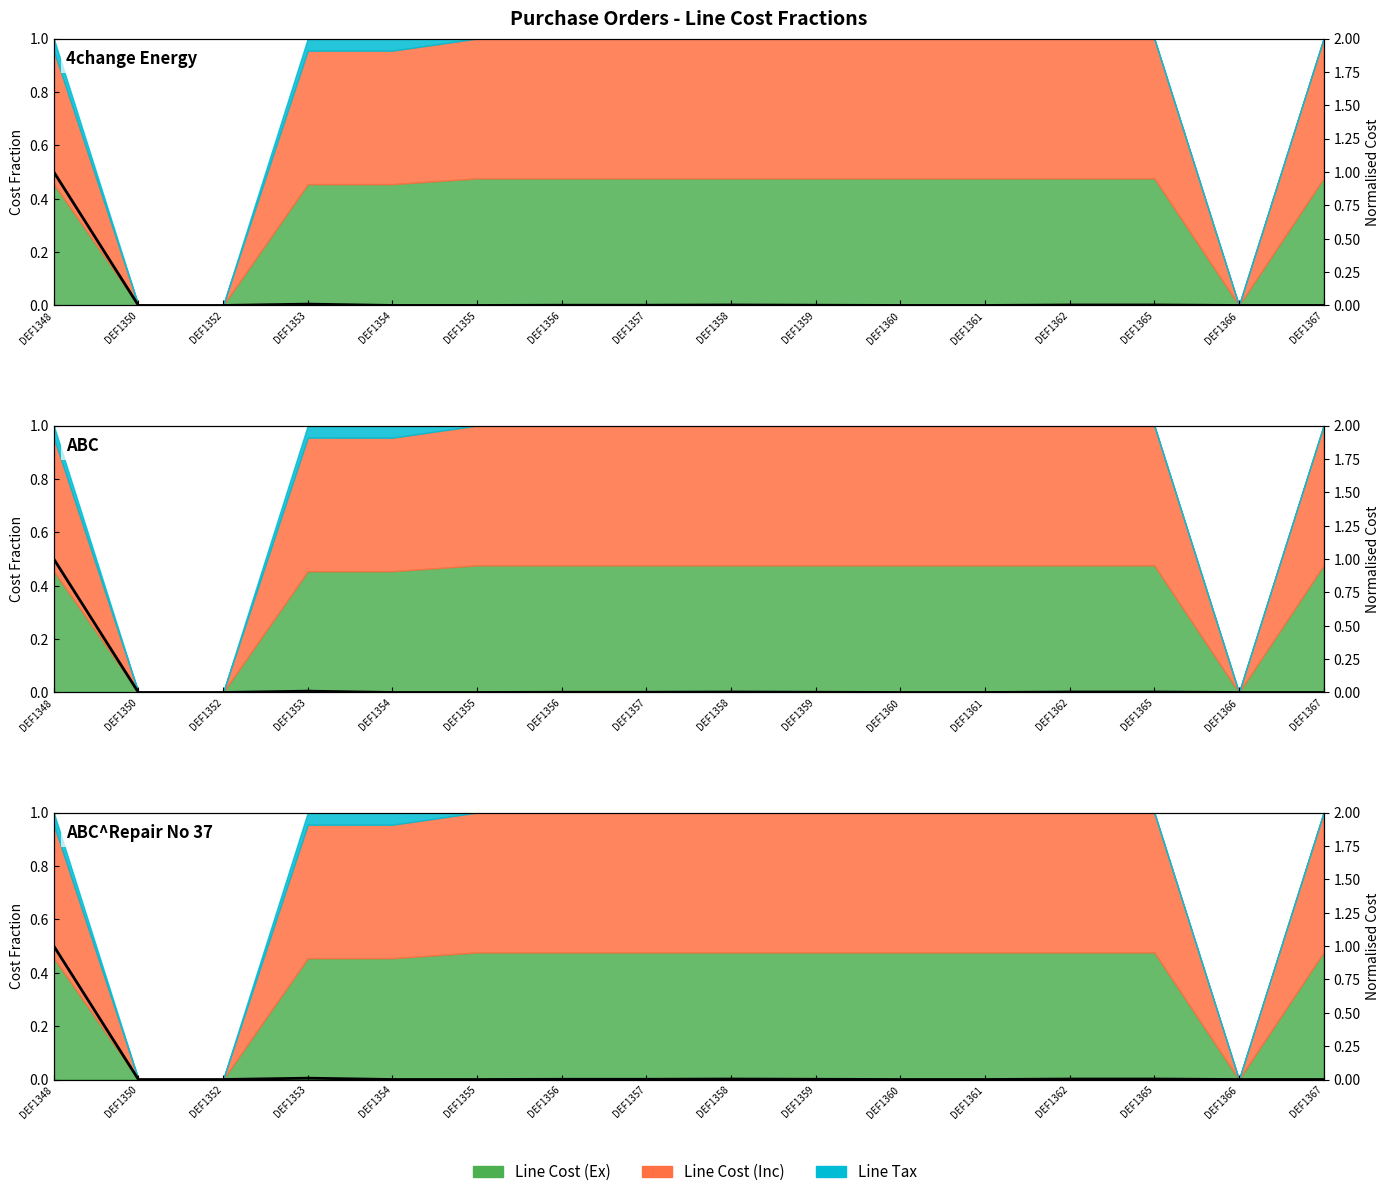

Rank the categories by value from lowest to highest.

DEF1350, DEF1352, DEF1366, DEF1360, DEF1361, DEF1367, DEF1355, DEF1354, DEF1356, DEF1357, DEF1359, DEF1358, DEF1362, DEF1365, DEF1353, DEF1348